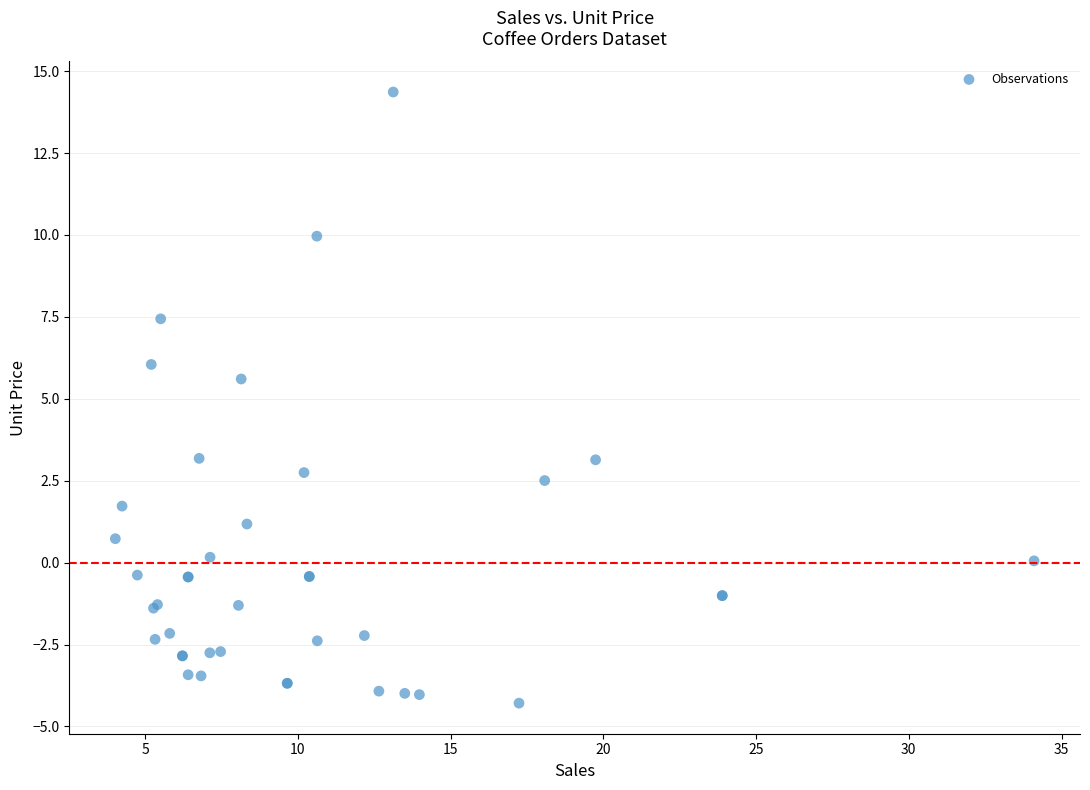

What Y value in the scatter plot is closest to 5?

5.6